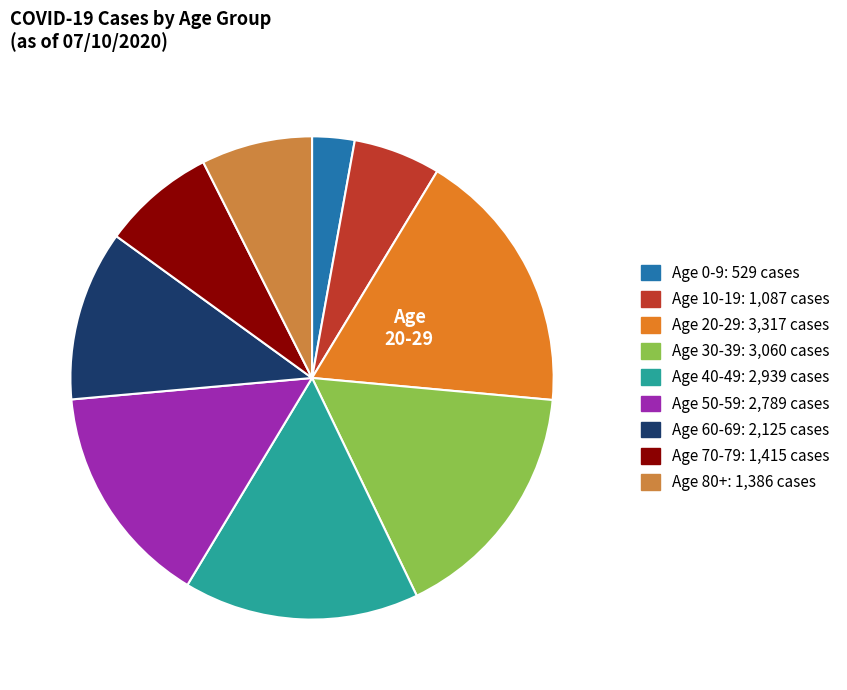

How many slices are in this pie chart?

9